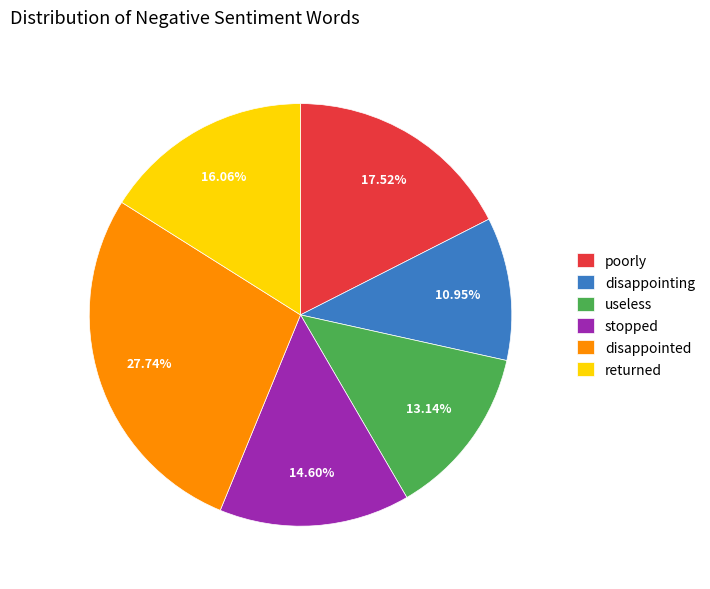

Do poorly and returned together represent more than half of the pie?

No